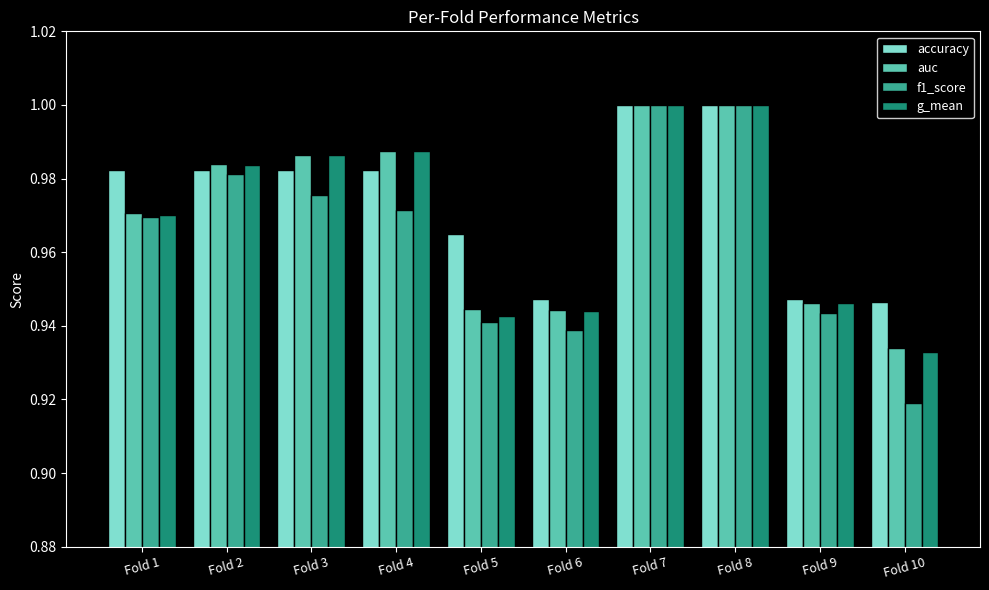

Is it true that accuracy equals 1.0 at Fold 8?

True